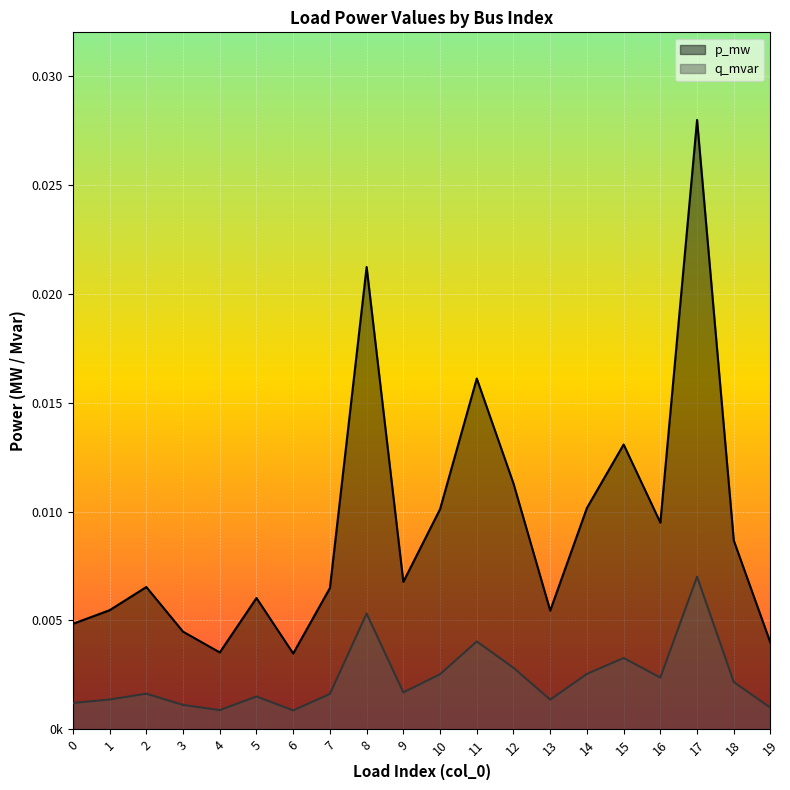

Count the p_mw values in the range 0 to 1.

20